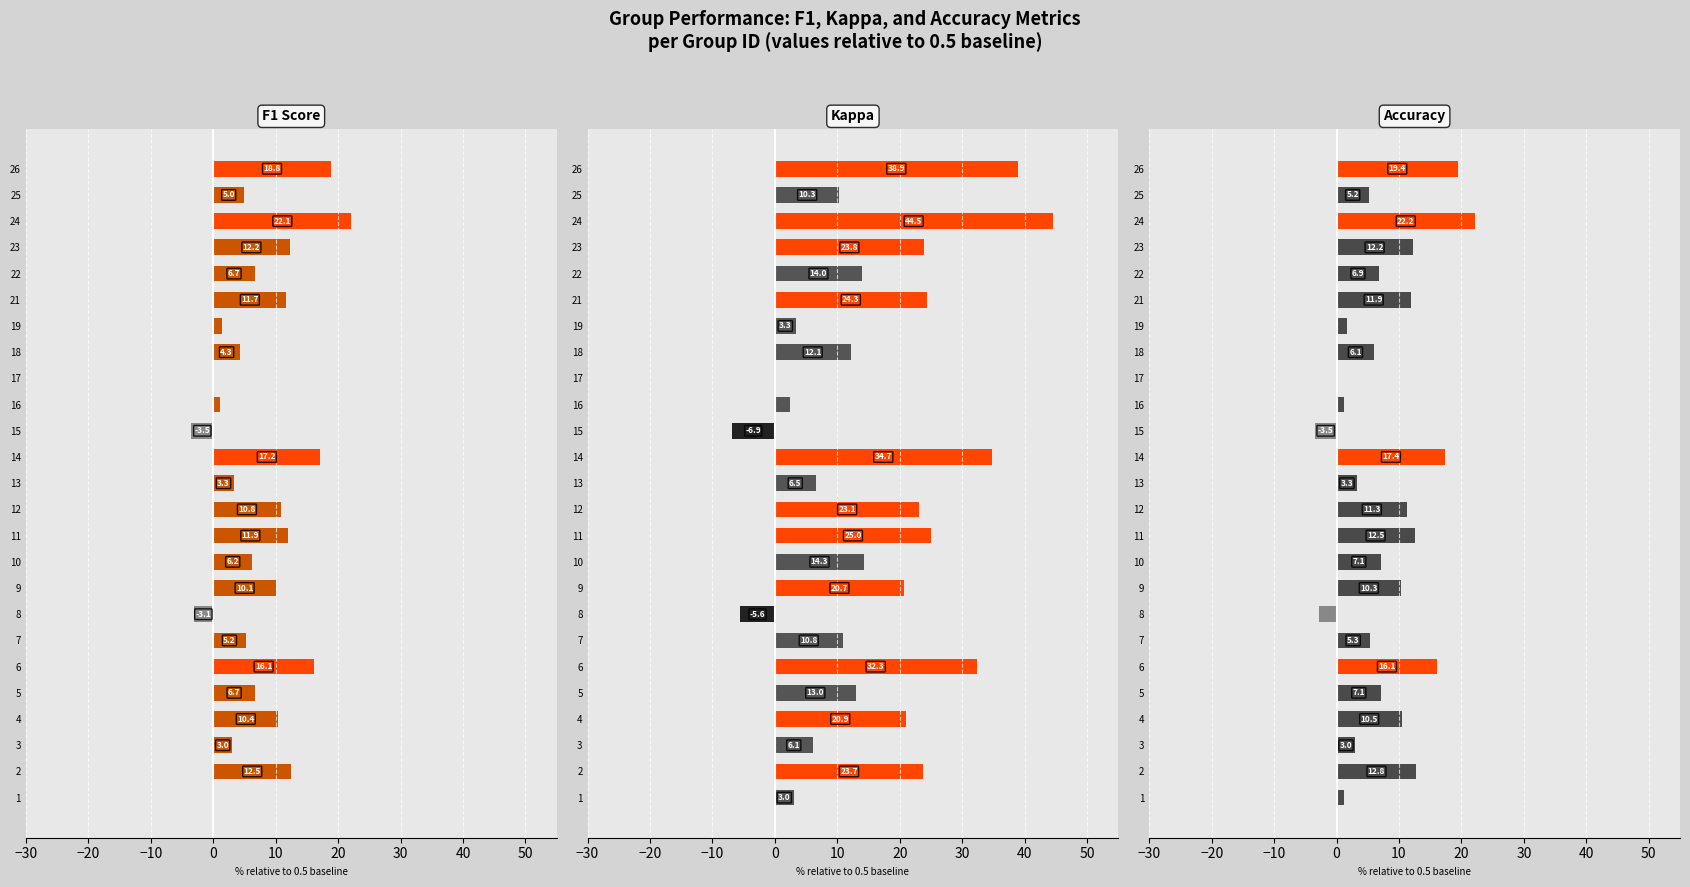

Does the chart contain stacked bars?

No